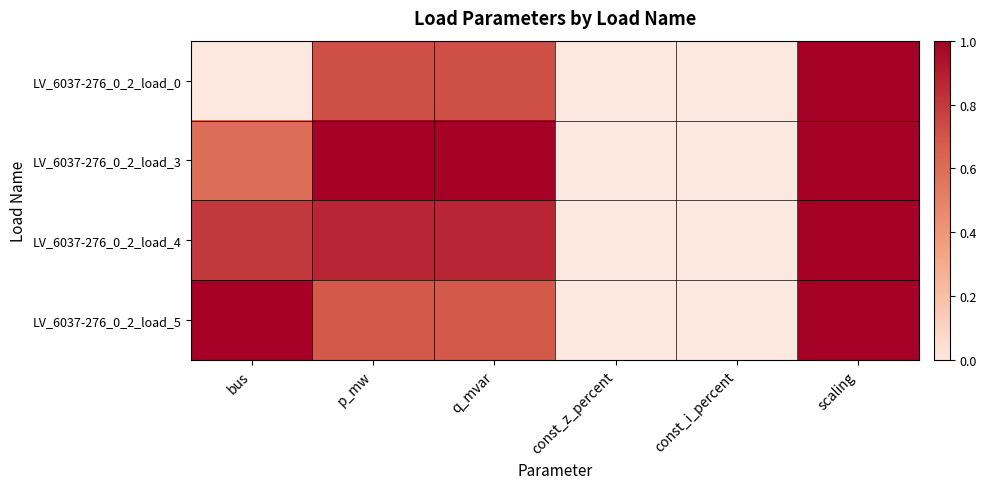

At const_i_percent, list the series in order from smallest to largest.

LV_6037-276_0_2_load_0, LV_6037-276_0_2_load_3, LV_6037-276_0_2_load_4, LV_6037-276_0_2_load_5